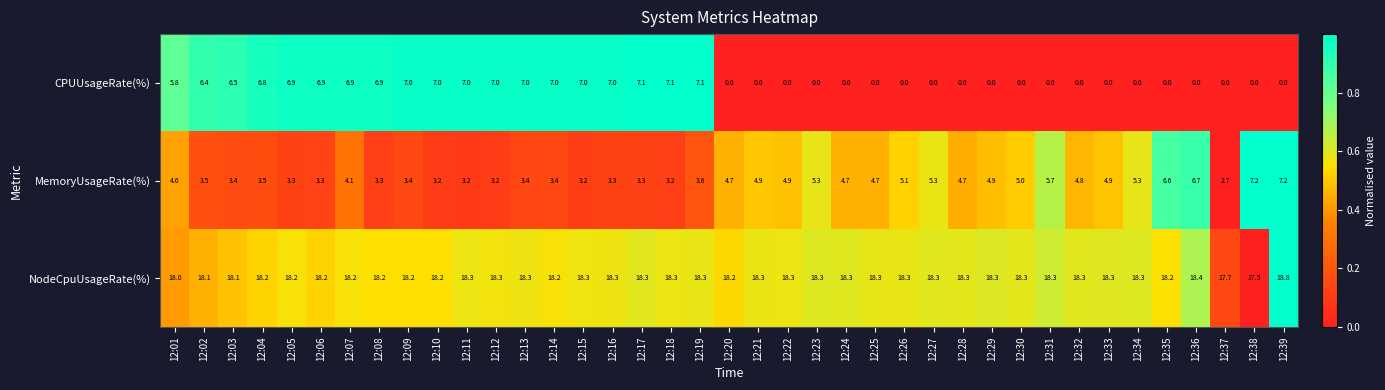

Rank the series at 12:31 from highest to lowest value.

NodeCpuUsageRate(%), MemoryUsageRate(%), CPUUsageRate(%)